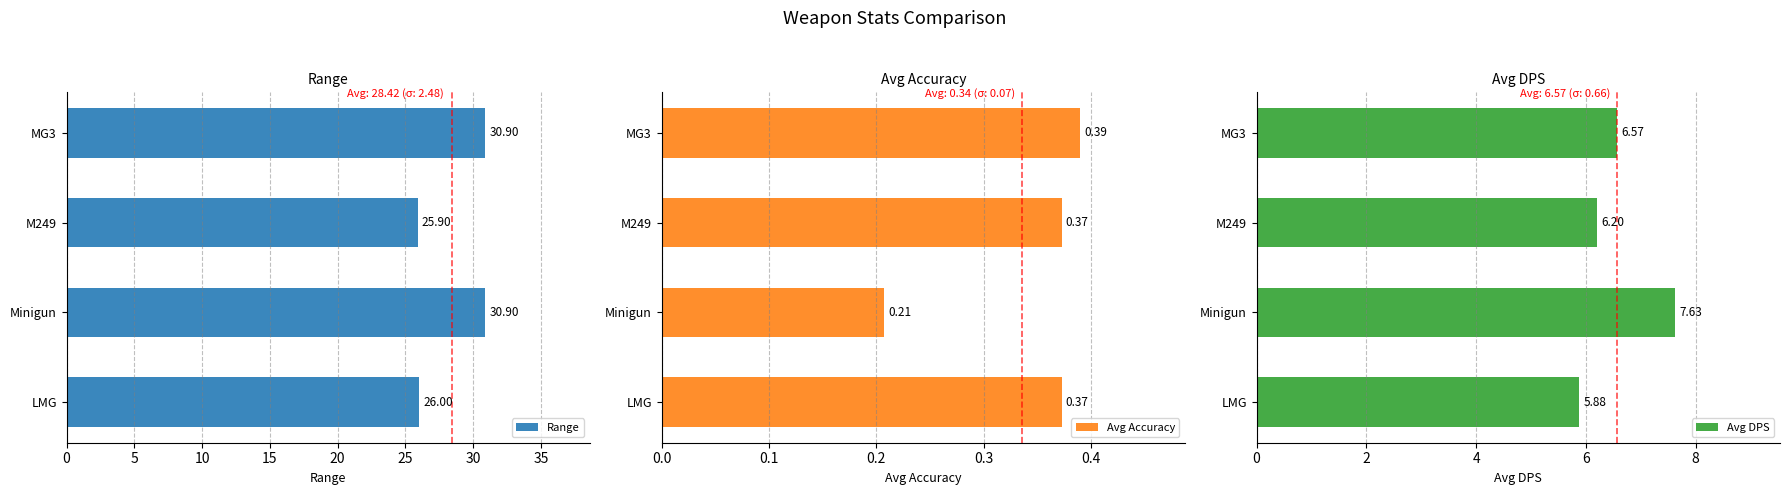

What is the minimum value for Range?

25.9